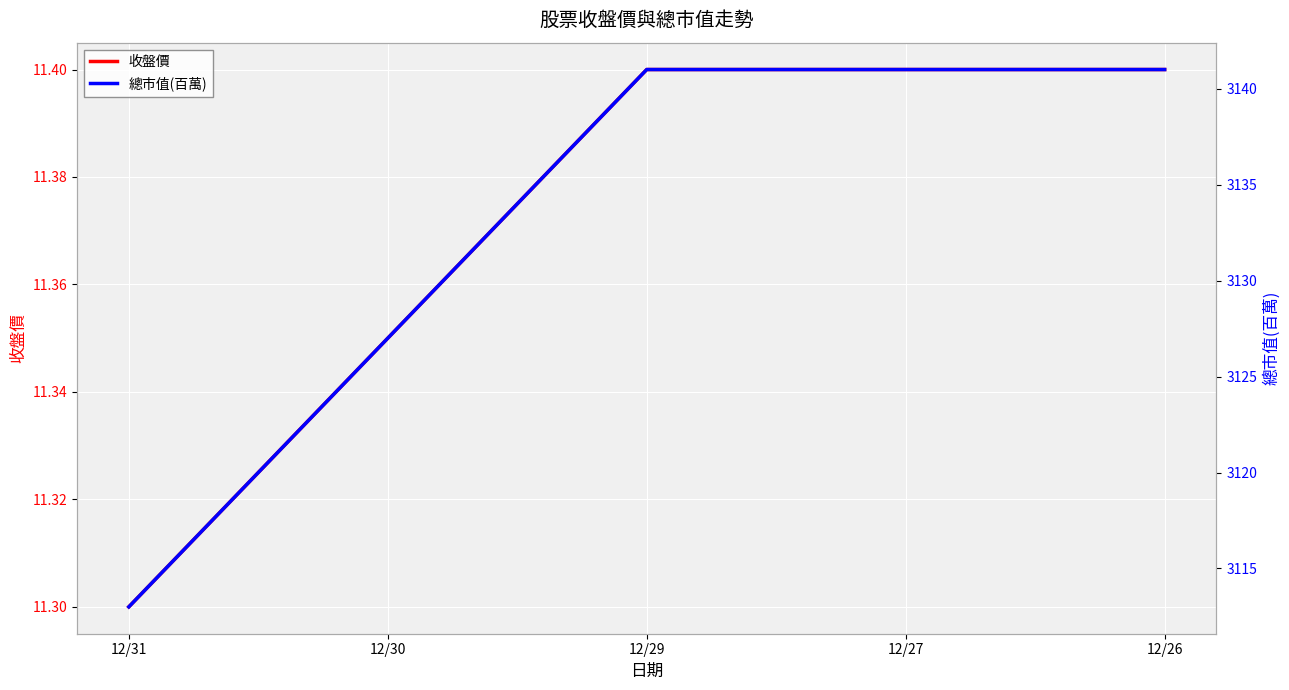

Is it true that 收盤價 equals 11.4 at 12/26?

True